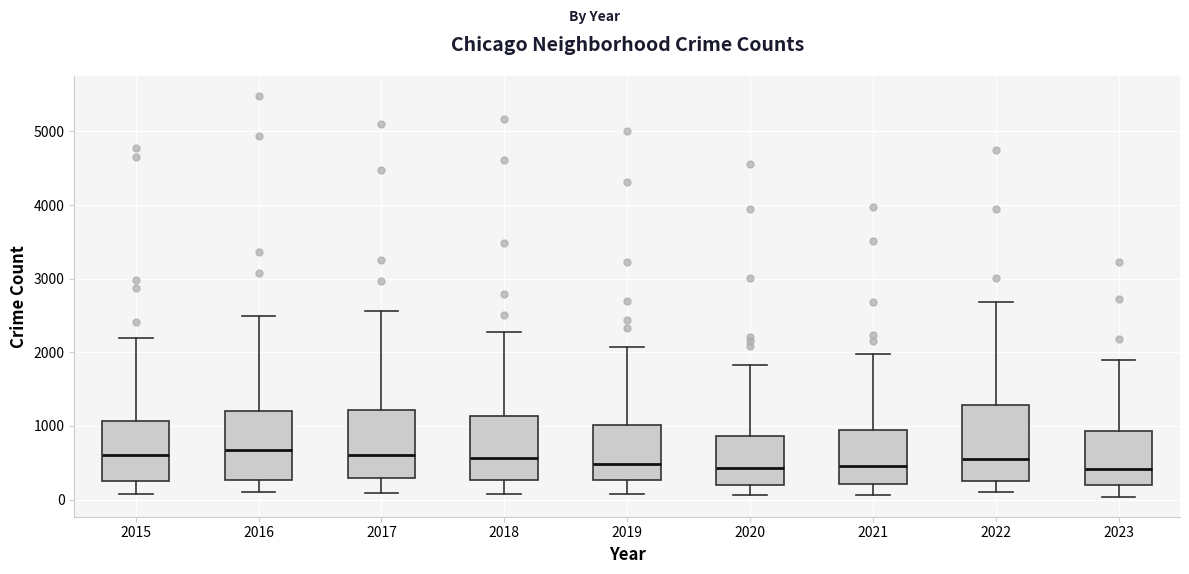

Reading left to right, transcribe this box plot: for each box, give where its median line is, the range the box spans, and where its two whiskers end, as read against the y-axis. The values are not printed on the chart, so give them approximately, as read against the axis.

2015: median 600, box 300 to 1100, whiskers 100 to 2200
2016: median 700, box 300 to 1200, whiskers 100 to 2500
2017: median 600, box 300 to 1200, whiskers 100 to 2600
2018: median 600, box 300 to 1100, whiskers 100 to 2300
2019: median 500, box 300 to 1000, whiskers 100 to 2100
2020: median 400, box 200 to 900, whiskers 100 to 1800
2021: median 500, box 200 to 900, whiskers 100 to 2000
2022: median 600, box 300 to 1300, whiskers 100 to 2700
2023: median 400, box 200 to 900, whiskers 0 to 1900